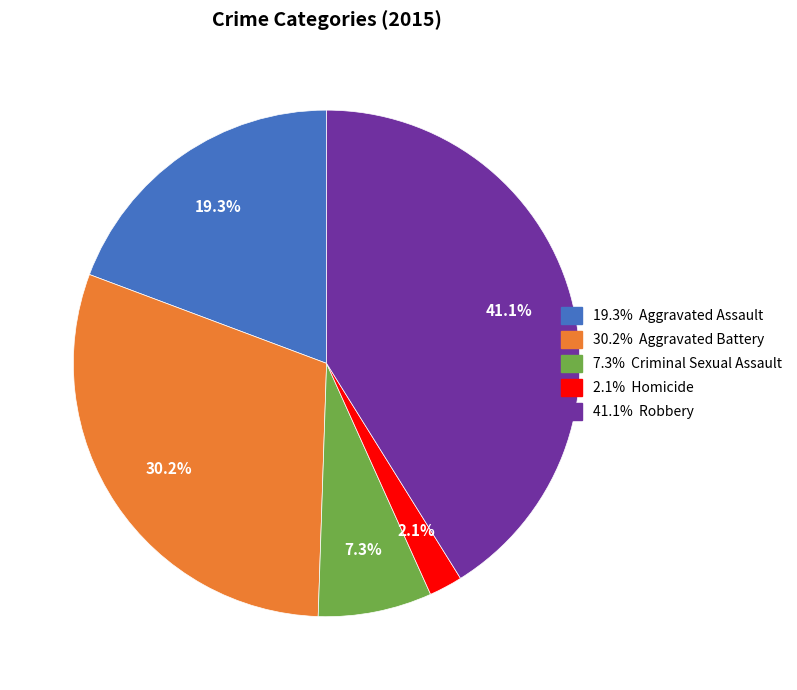

Does any single category account for the majority?

No